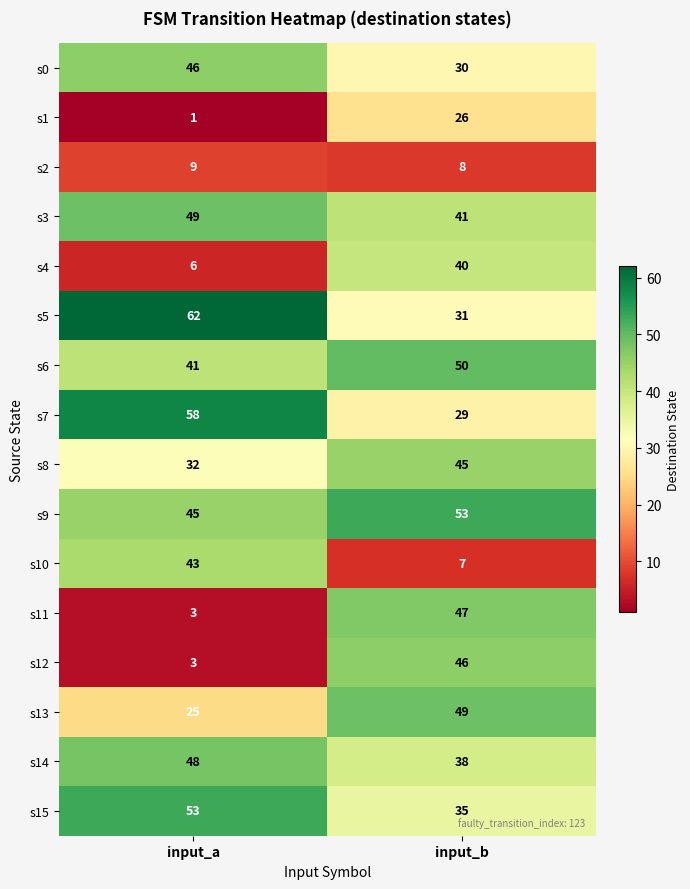

What value does the s13 series have at input_a, to the nearest 5?

25